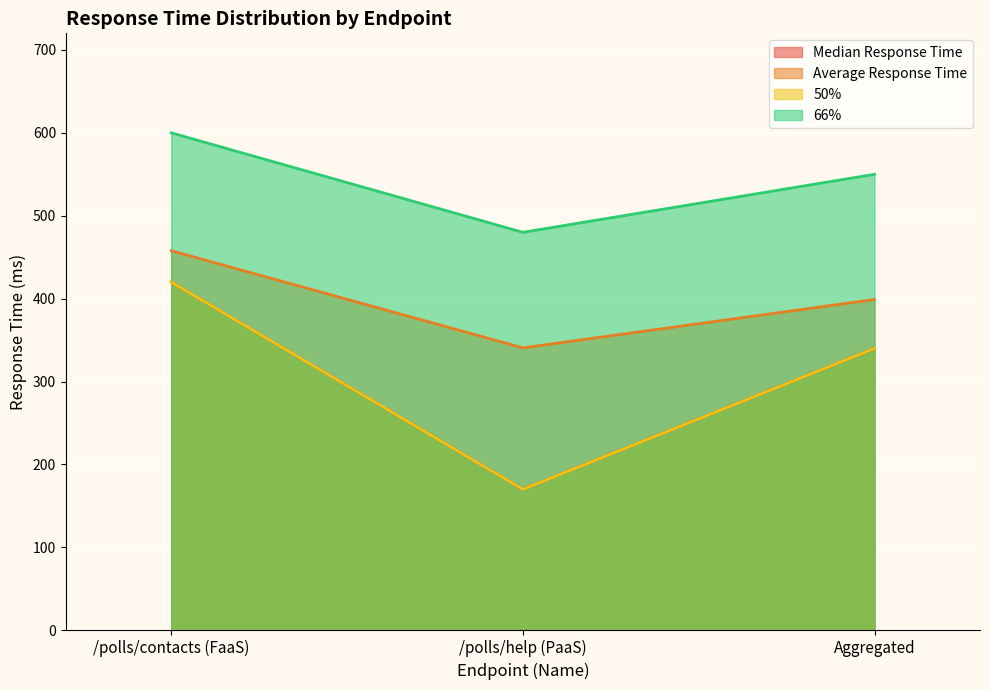

Is it true that 66% equals 480.0 at /polls/help (PaaS)?

True